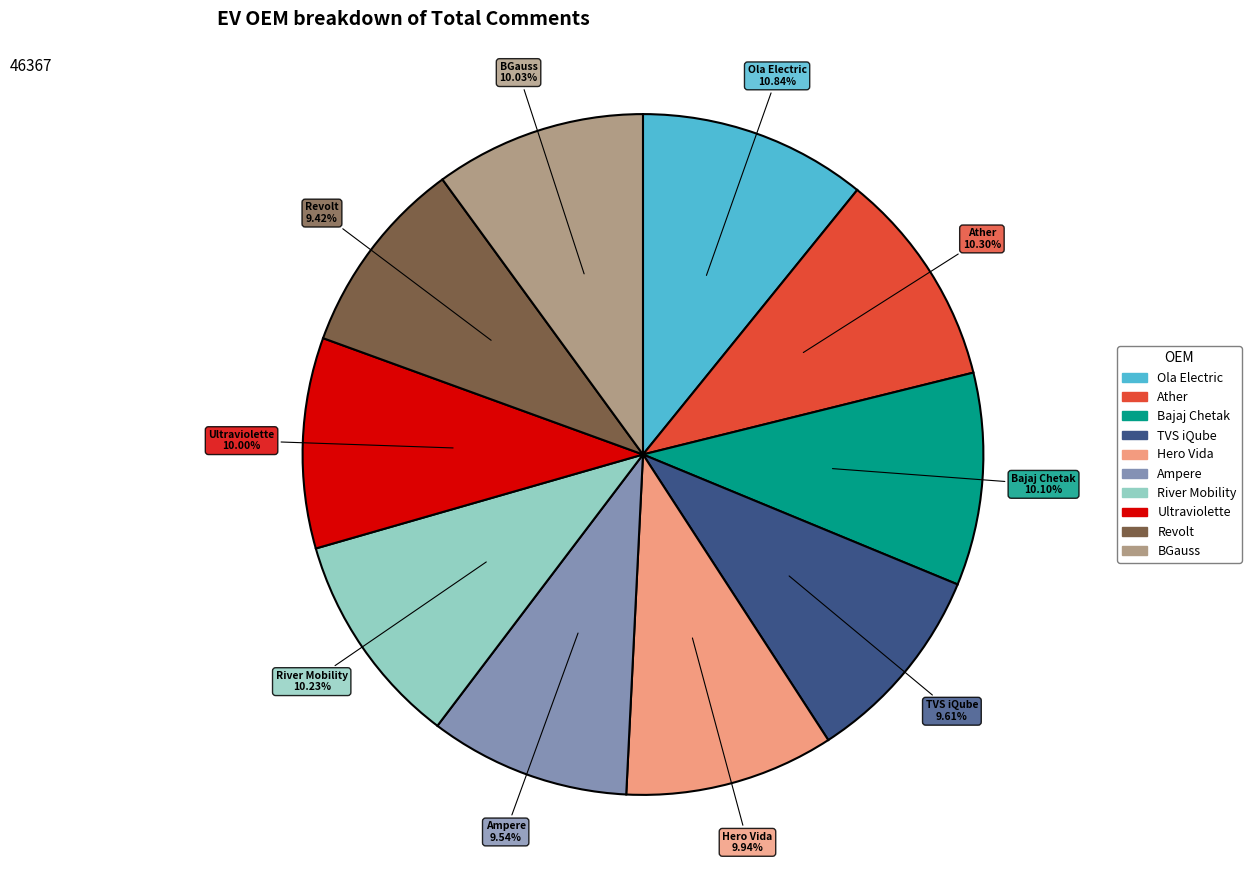

Which category has the biggest portion of the pie?

Ola Electric